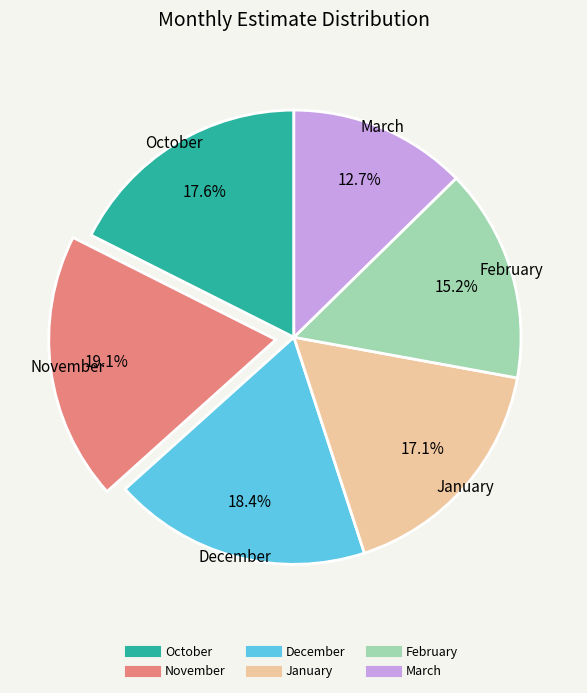

How many segments does this pie chart have?

6